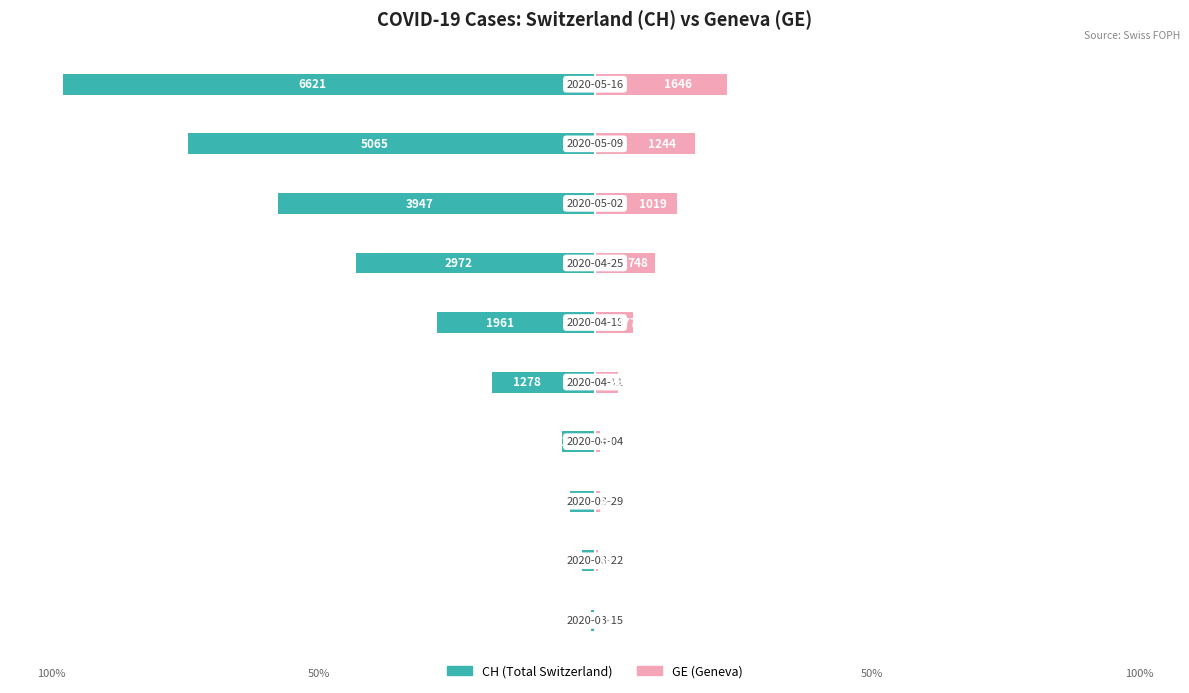

Are the bars grouped side by side (vs. stacked)?

Yes